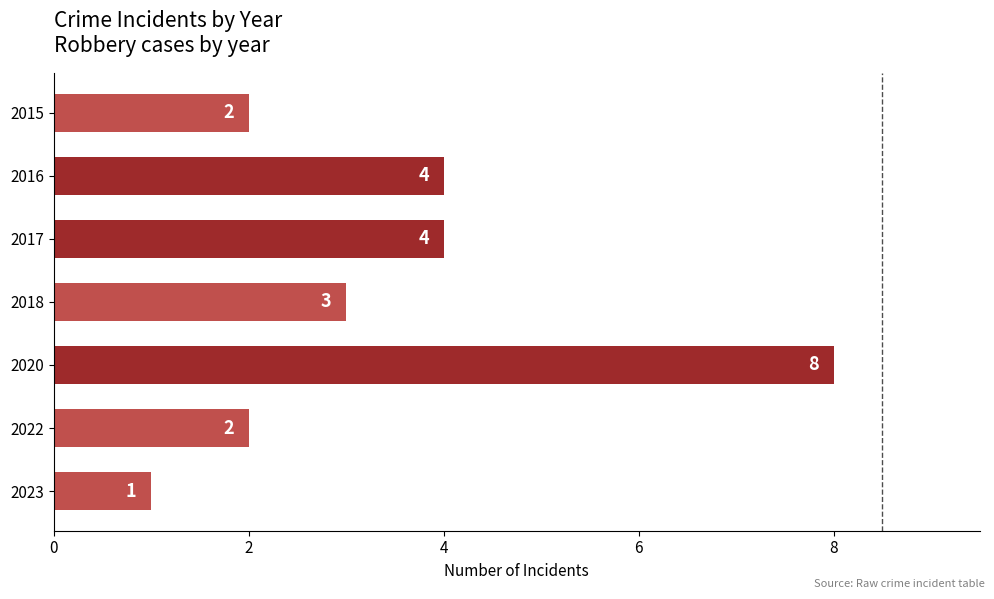

Count the number of data series in this chart.

1